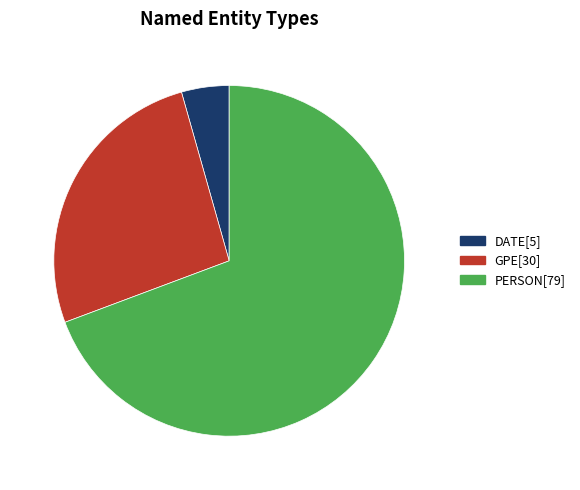

Combined, do GPE[30] and PERSON[79] account for over 50%?

Yes